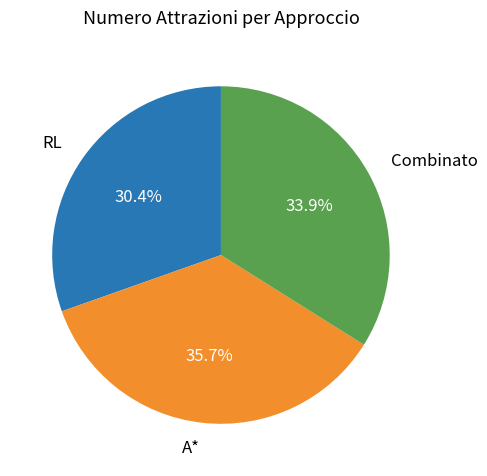

Is it true that RL is 17% of the pie?

False